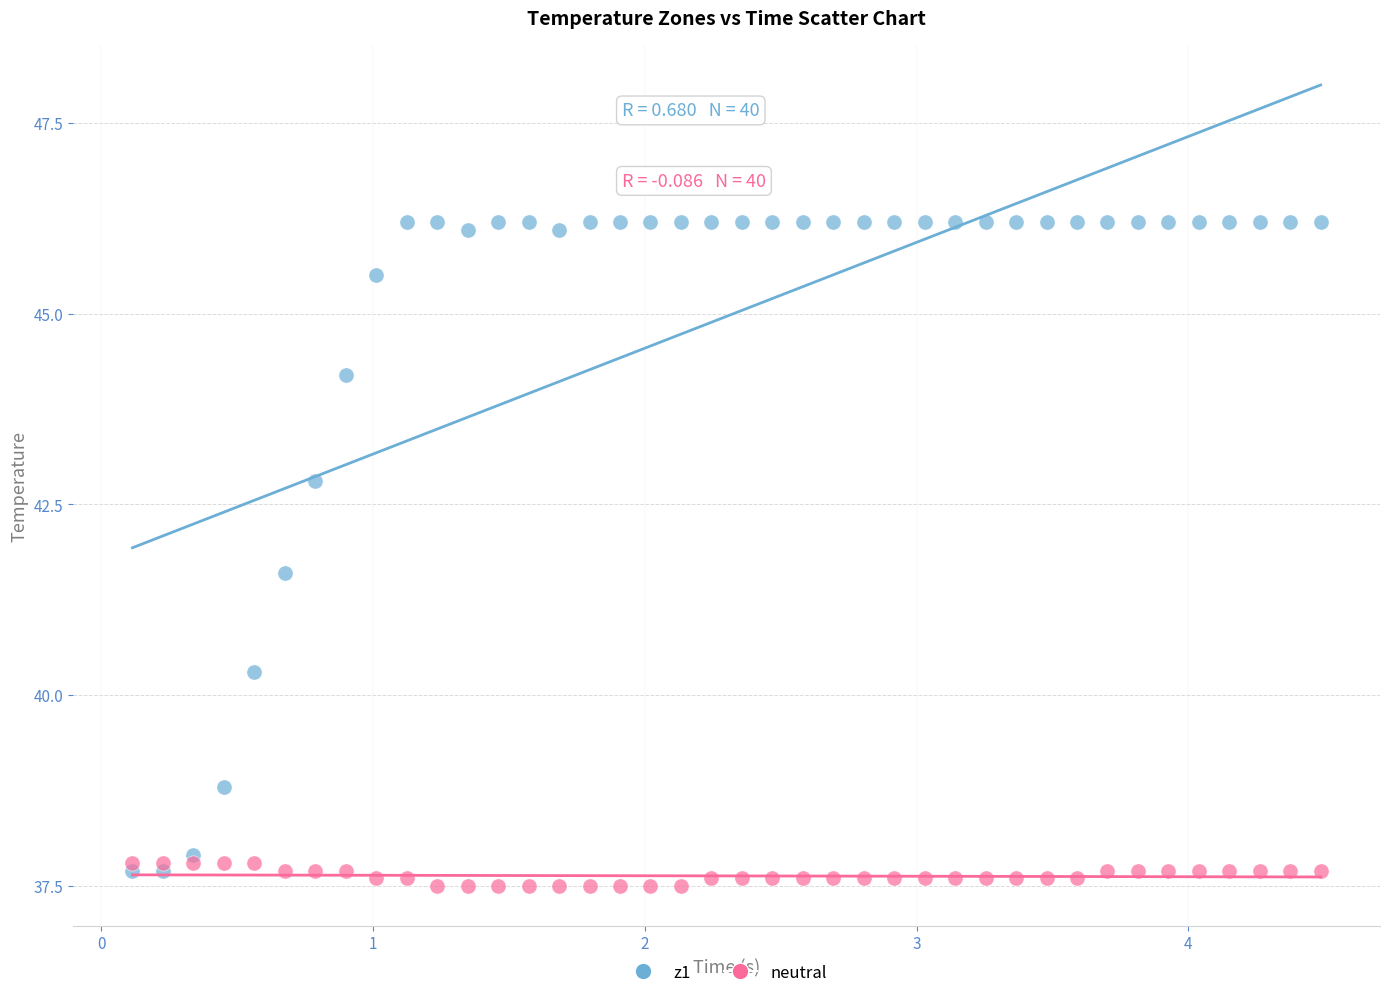

Which series has the largest Y range (max minus min)?

z1